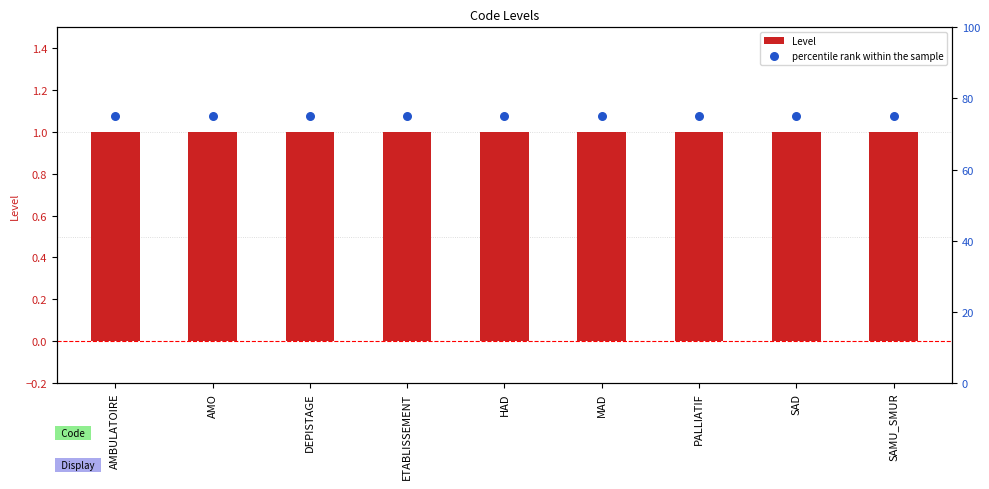

Which series reaches the minimum Y coordinate?

Level